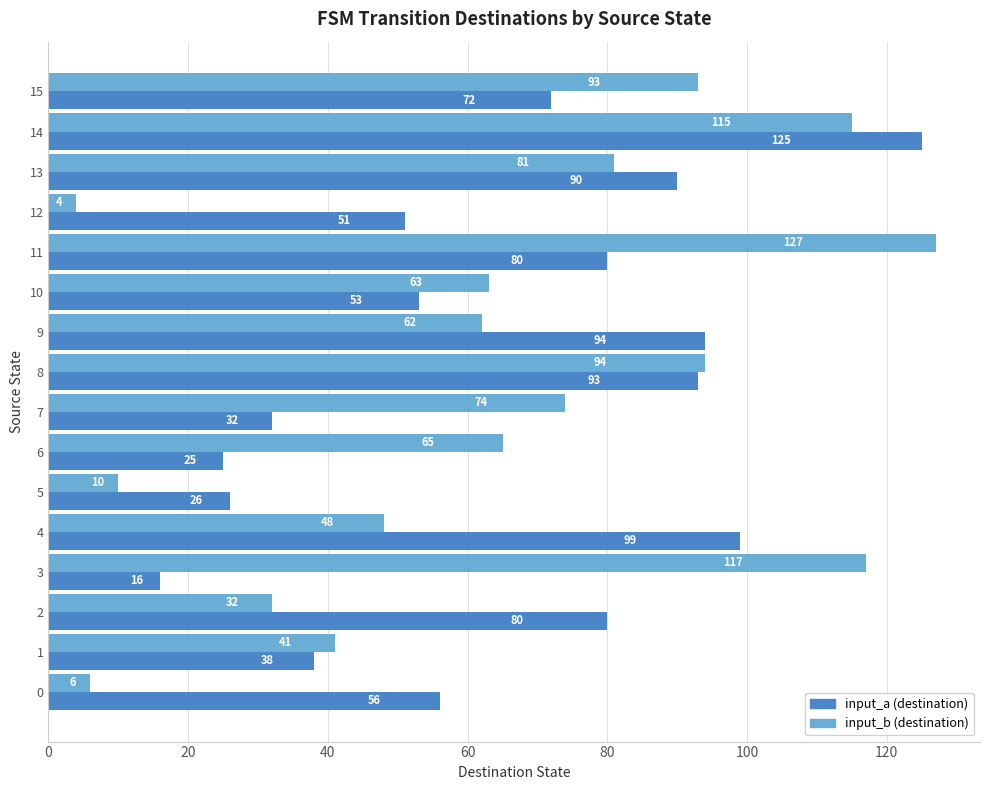

What is the spread (max minus min) of values at 9?

32